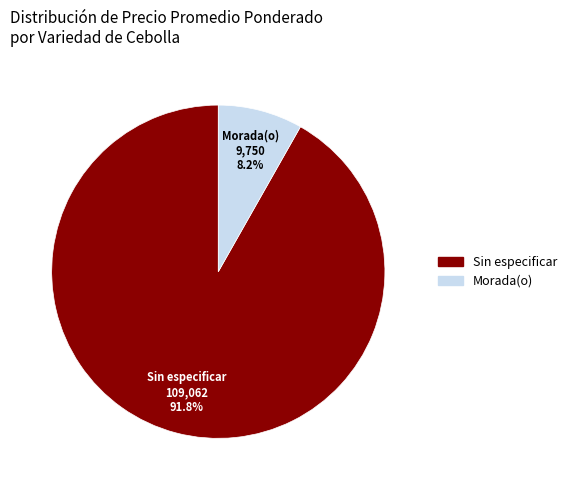

Is there a majority slice in this chart?

Yes